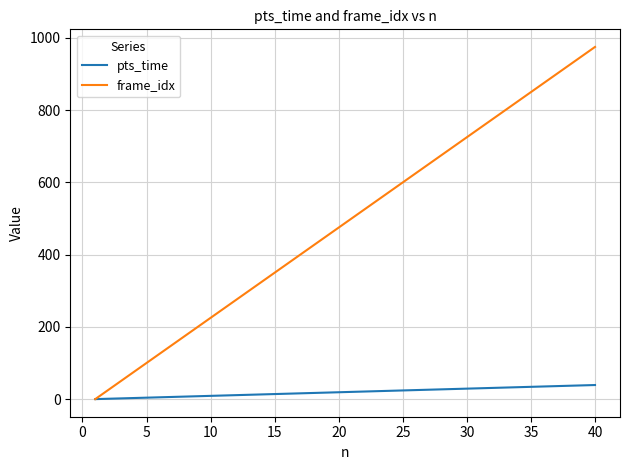

List the series in order of their overall mean, highest first.

frame_idx, pts_time